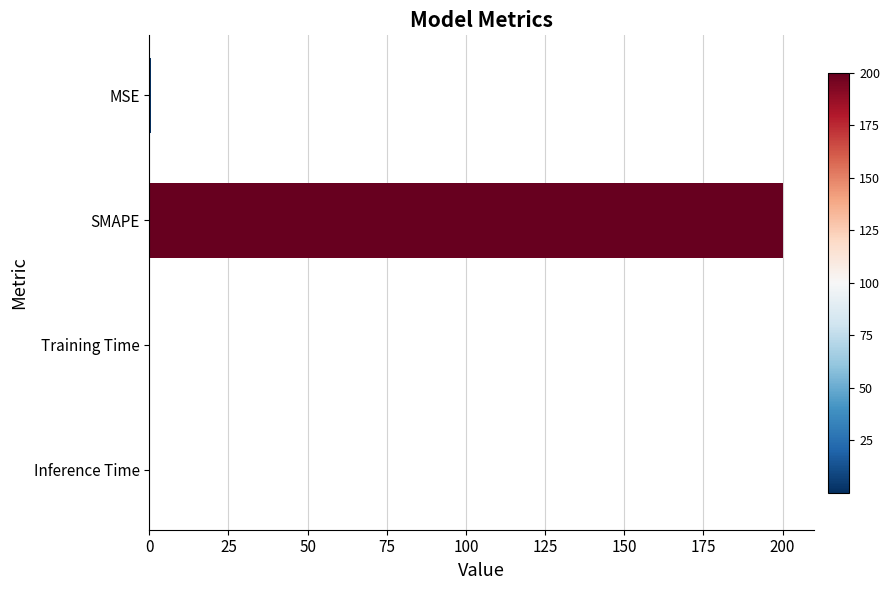

The chart shows a value of 44.4 at SMAPE. True or false?

False